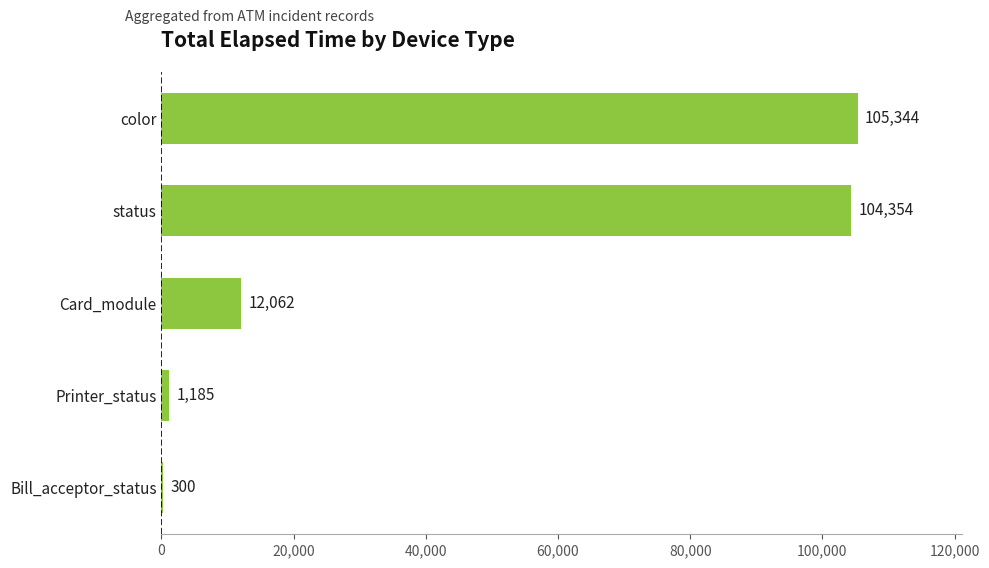

True or false: the data shows 105344 at color.

True